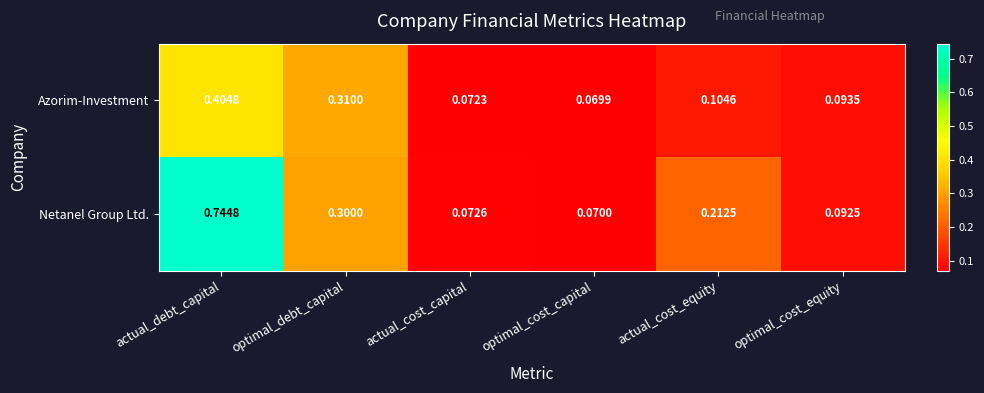

Where is Netanel Group Ltd. nearest to the value 0?

optimal_cost_capital